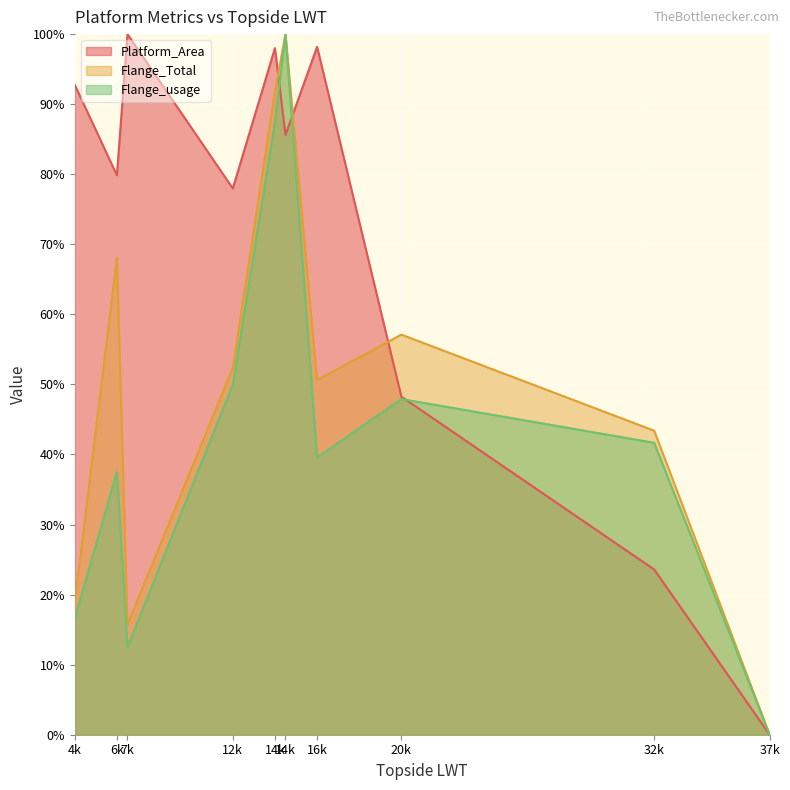

True or false: Flange_Total has a value of 59.7 at 32k.

False